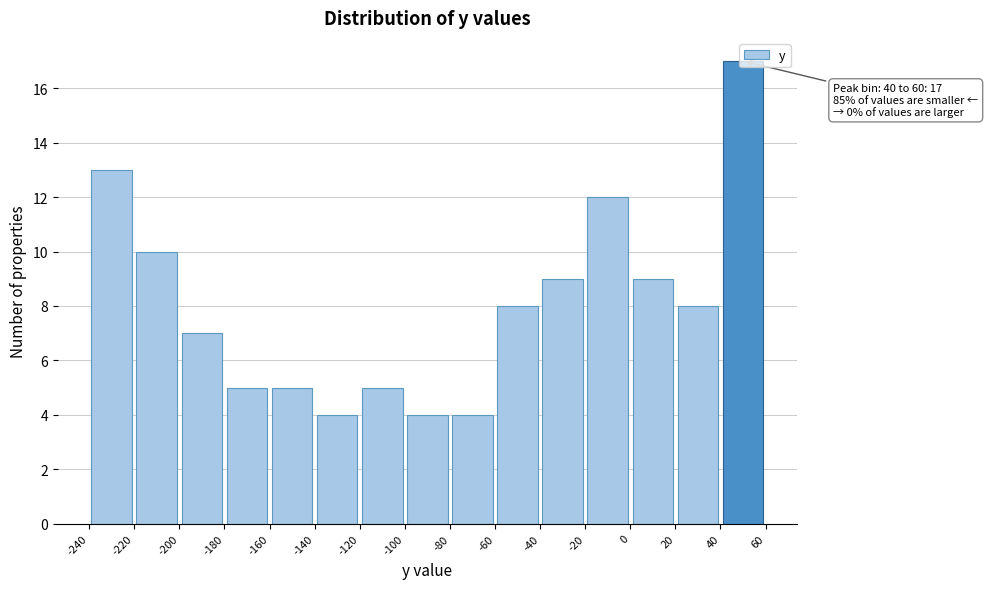

Which range on the x-axis has the tallest bar?

40 to 60